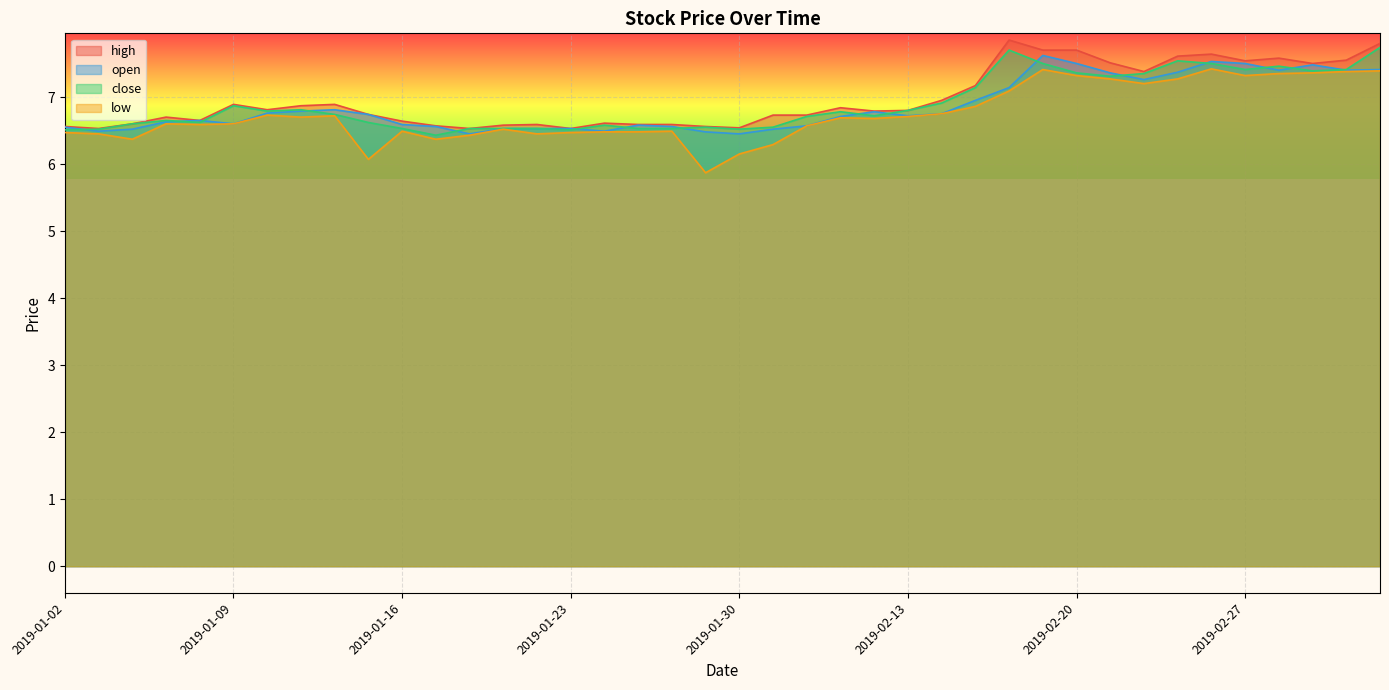

What is the total value across all series at 2019-01-17?

25.9